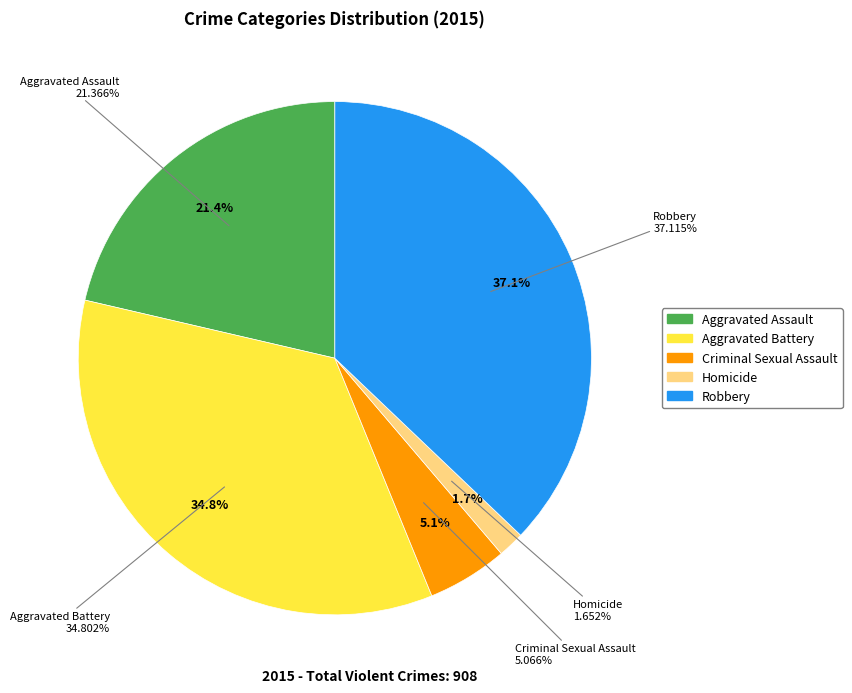

Which has a higher value, Robbery or Homicide?

Robbery